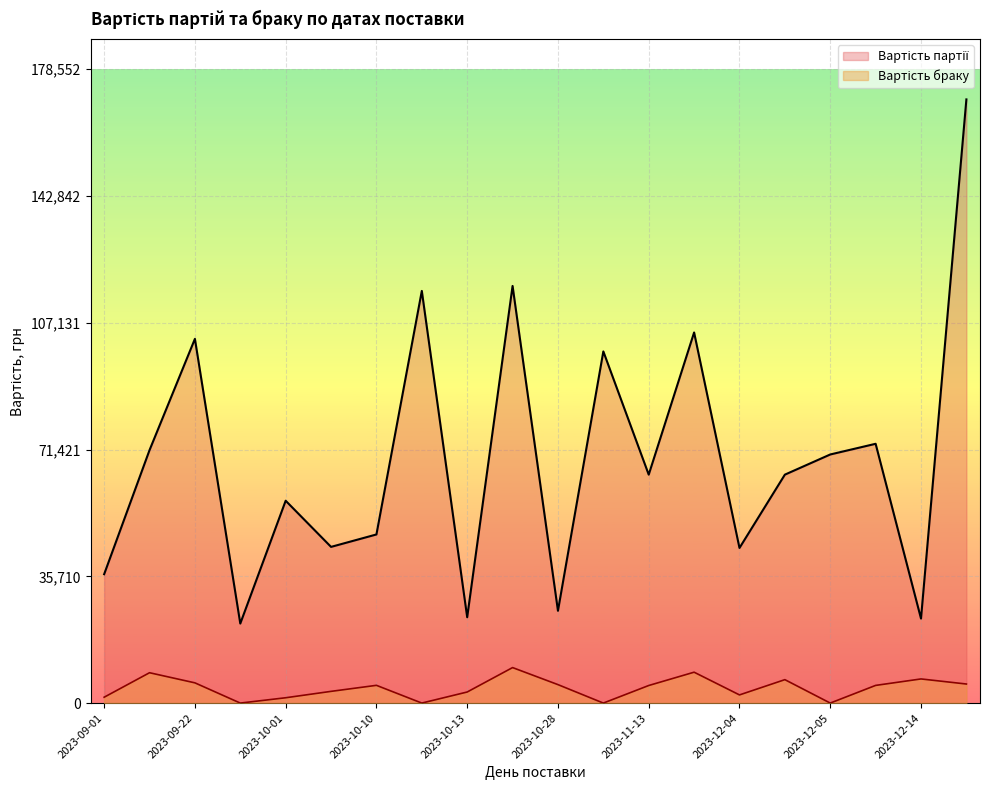

How many lines are shown in the chart?

2